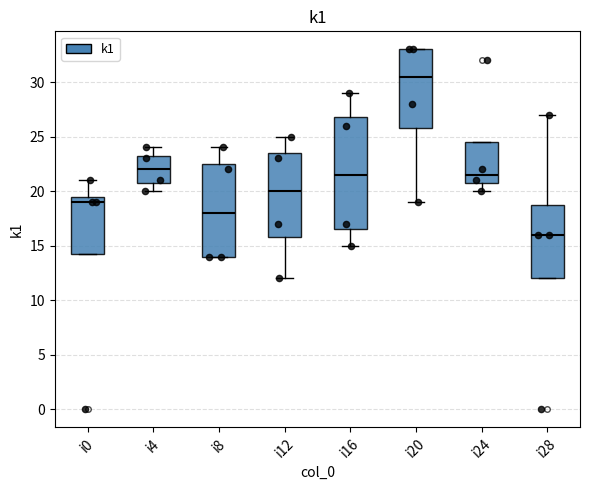

Reading left to right, read every box against the y-axis: the position of its median line, the range the box covers, and the ends of its whiskers. The values are not printed on the chart, so give them approximately, as read against the axis.

i0: median 19.0, box 14.5 to 19.5, whiskers 14.5 to 21.0
i4: median 22.0, box 21.0 to 23.5, whiskers 20.0 to 24.0
i8: median 18.0, box 14.0 to 22.5, whiskers 14.0 to 24.0
i12: median 20.0, box 16.0 to 23.5, whiskers 12.0 to 25.0
i16: median 21.5, box 16.5 to 27.0, whiskers 15.0 to 29.0
i20: median 30.5, box 26.0 to 33.0, whiskers 19.0 to 33.0
i24: median 21.5, box 21.0 to 24.5, whiskers 20.0 to 24.5
i28: median 16.0, box 12.0 to 19.0, whiskers 12.0 to 27.0